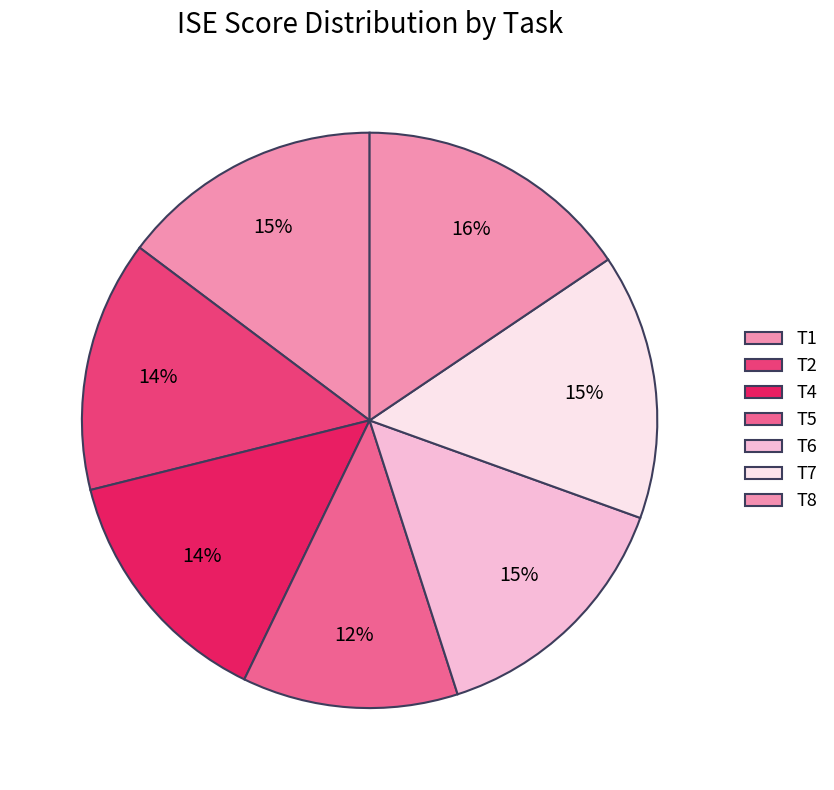

Count the number of slices in the pie.

7